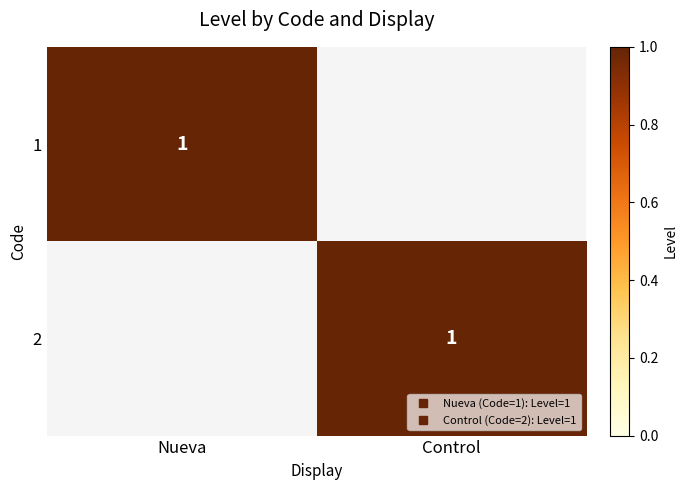

List the labels in order of 2 value, largest first.

Control, Nueva